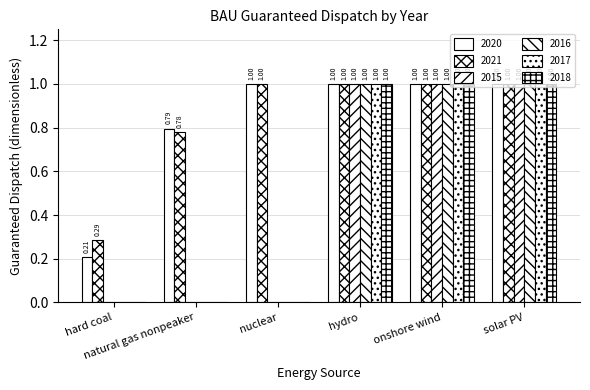

How many groups of bars are there?

6